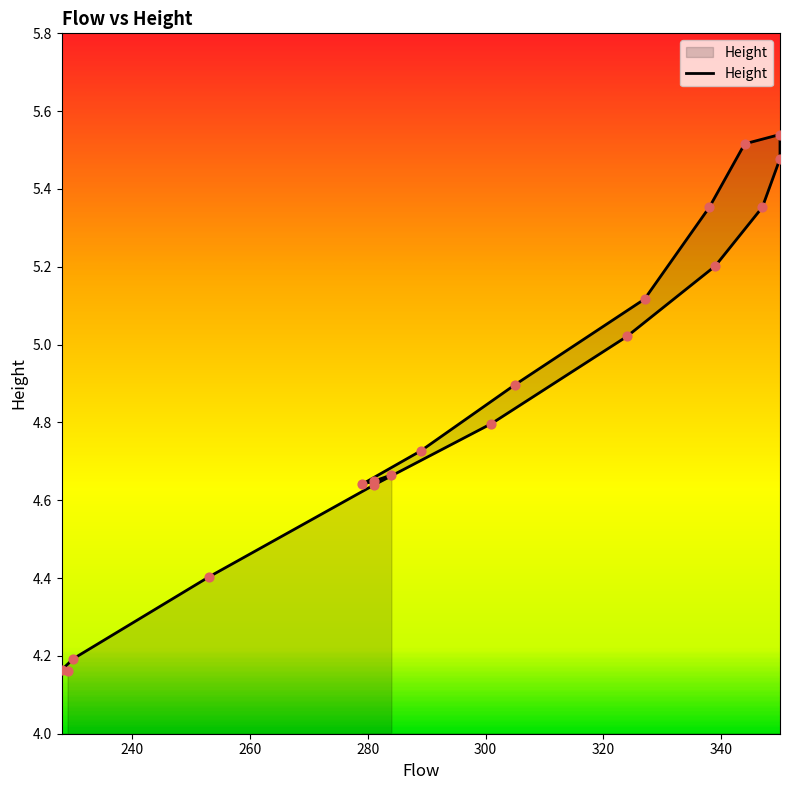

What is the change in value from 228 to 347?

+1.2